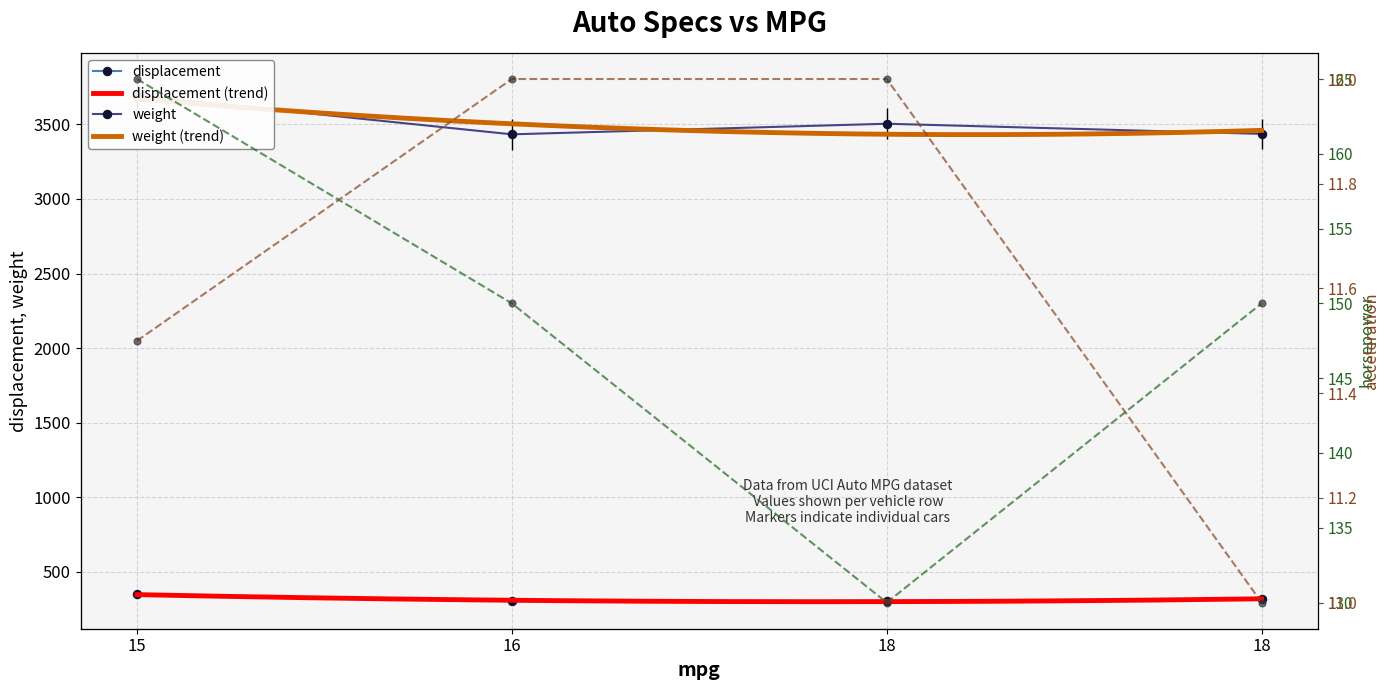

What value does the weight series have at 18?

3504.0